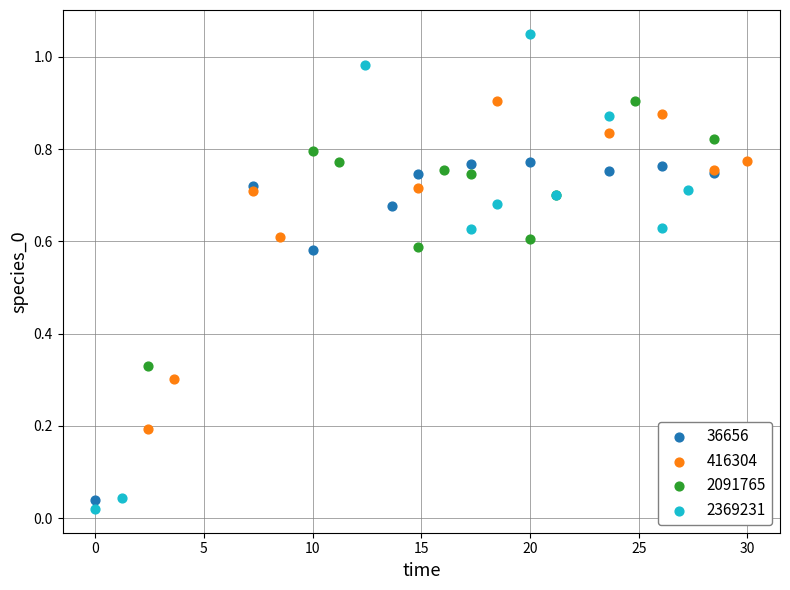

Which series reaches the maximum Y coordinate?

2369231